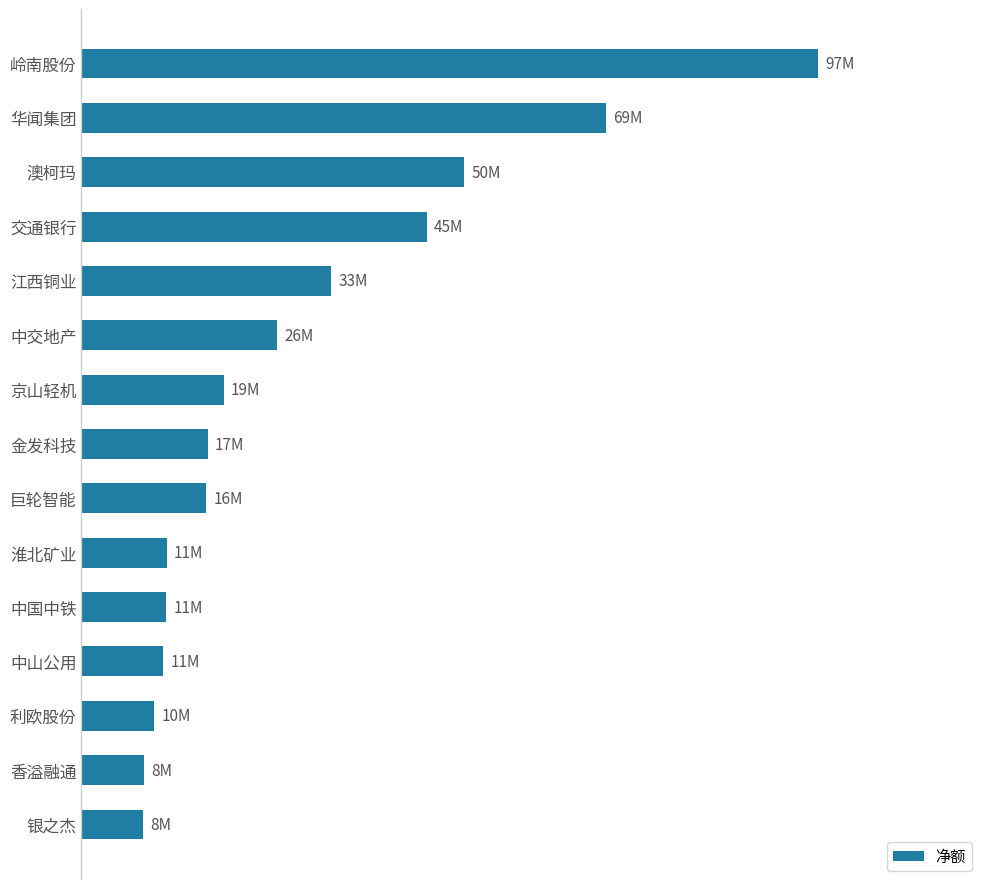

Does the chart contain any negative values?

No